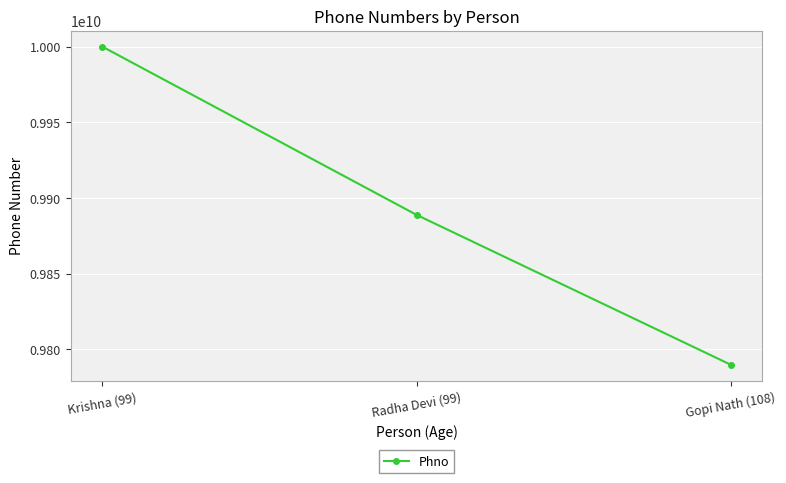

List the labels in order of value, smallest first.

Gopi Nath (108), Radha Devi (99), Krishna (99)